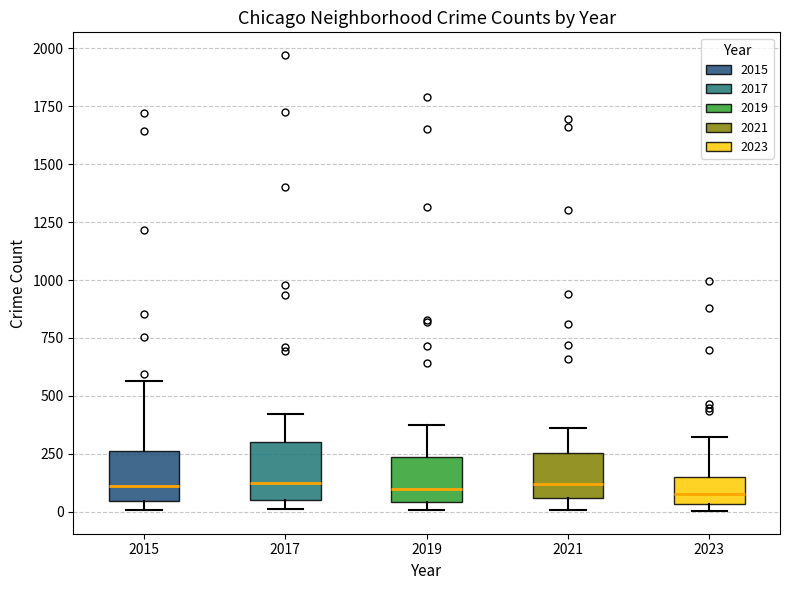

Where is the lower edge of the box at x = 2015 on the y-axis? The values are not printed on the chart, so give them approximately, as read against the axis.

50